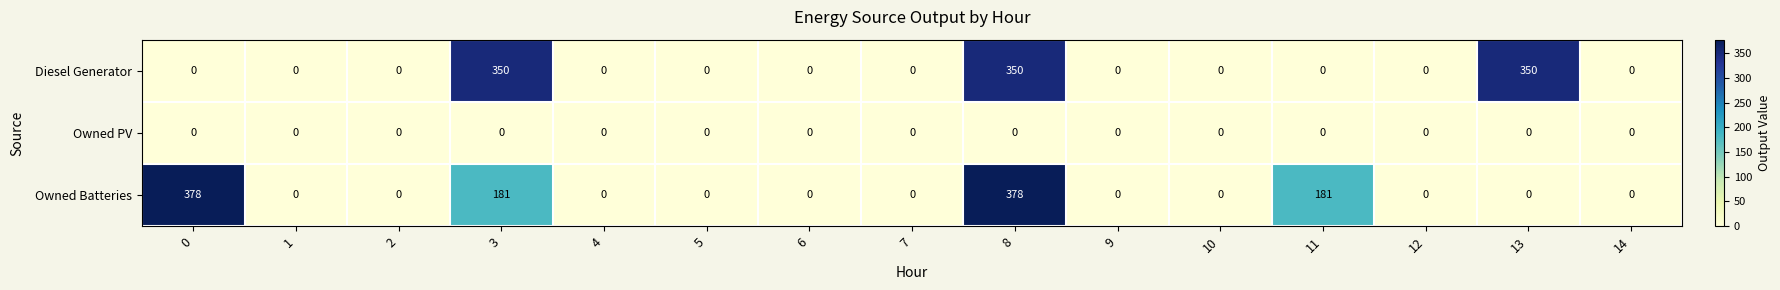

The Diesel Generator series shows -141 at 4. True or false?

False